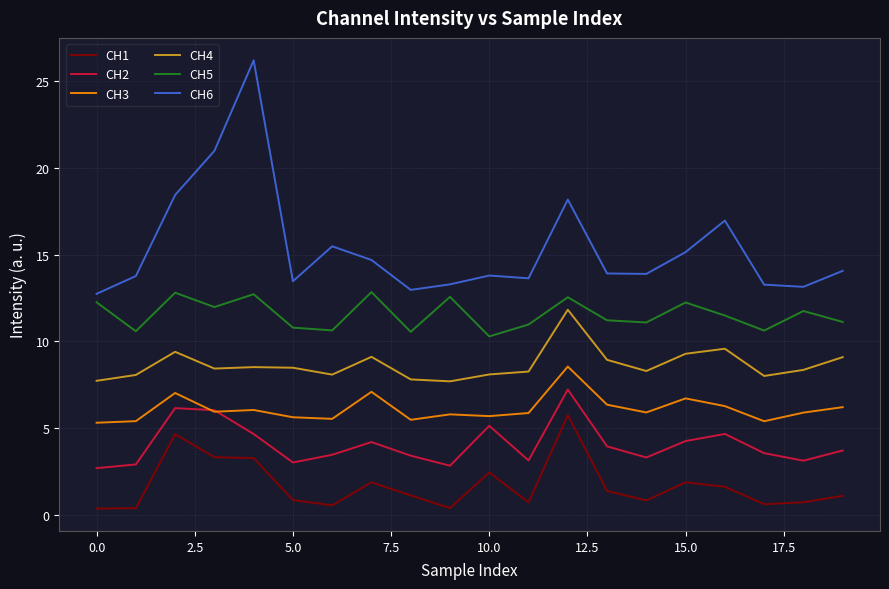

True or false: CH6 and CH4 cross at least once.

False